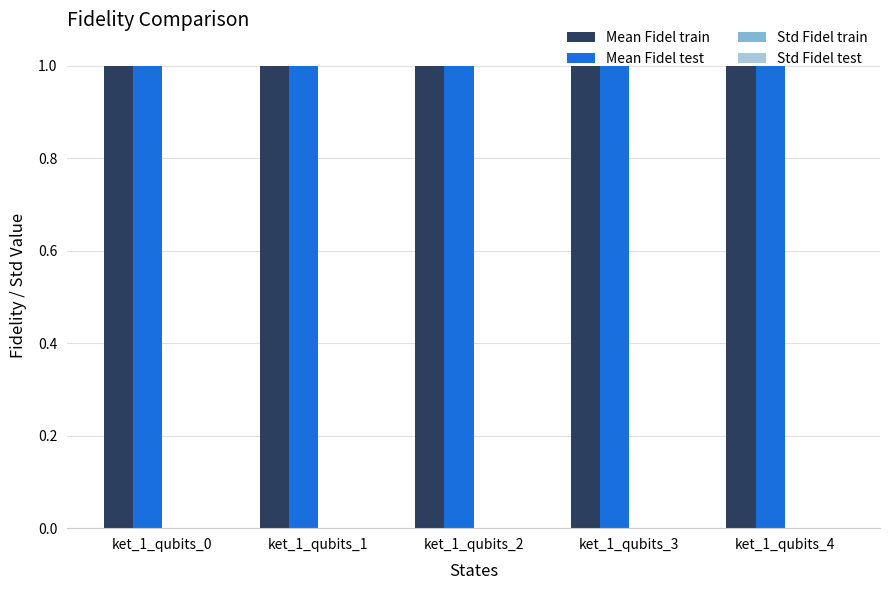

What is the maximum value shown in the chart?

1.0